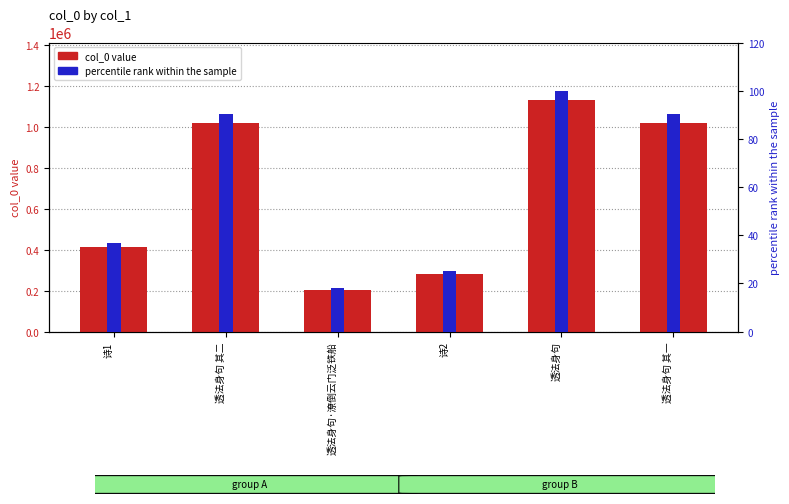

At how many categories does at least one series exceed 996923?

3